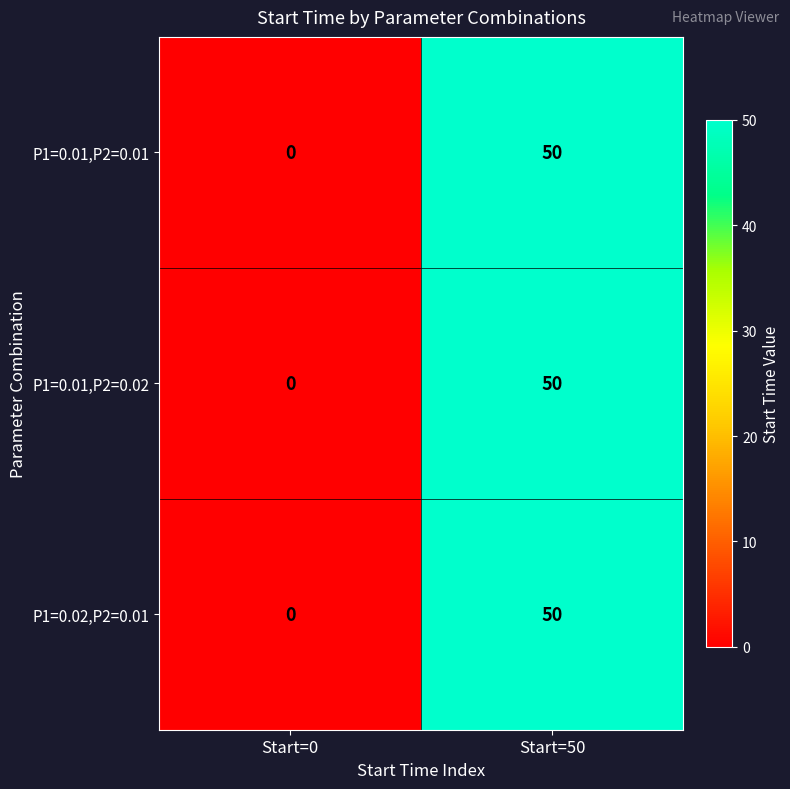

What is the sum of the P1=0.02,P2=0.01 values at Start=0 and Start=50?

50